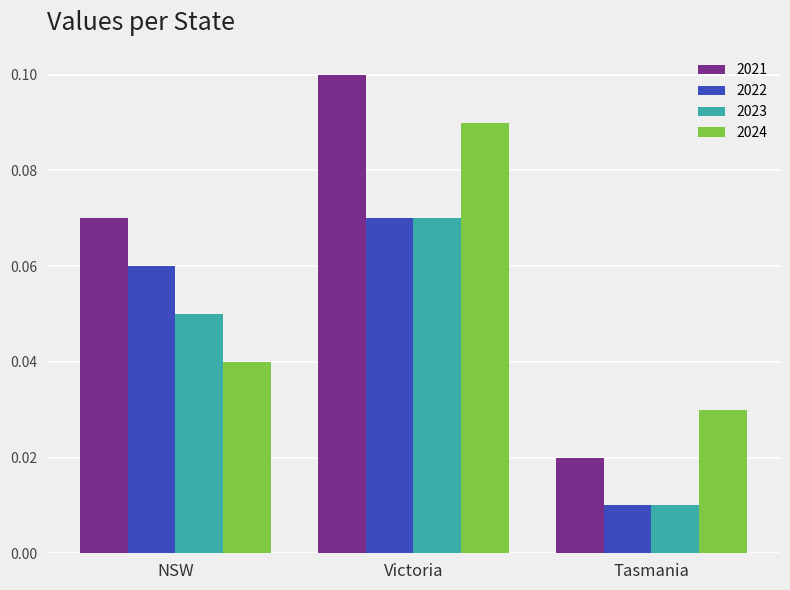

True or false: 2024 has a value of 0.1 at Victoria.

True